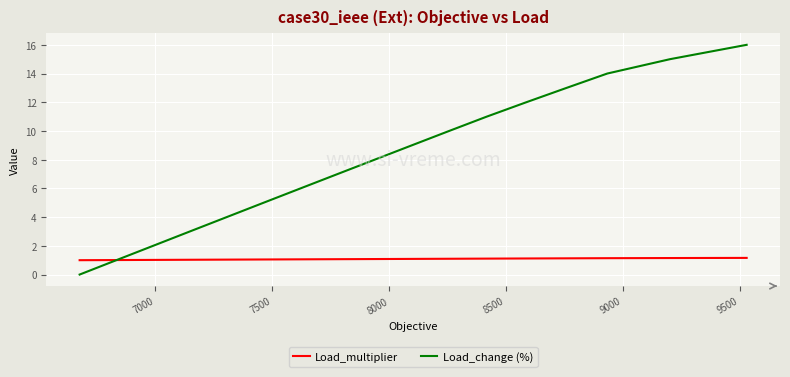

Rank the series by their maximum value, from lowest to highest.

Load_multiplier, Load_change (%)